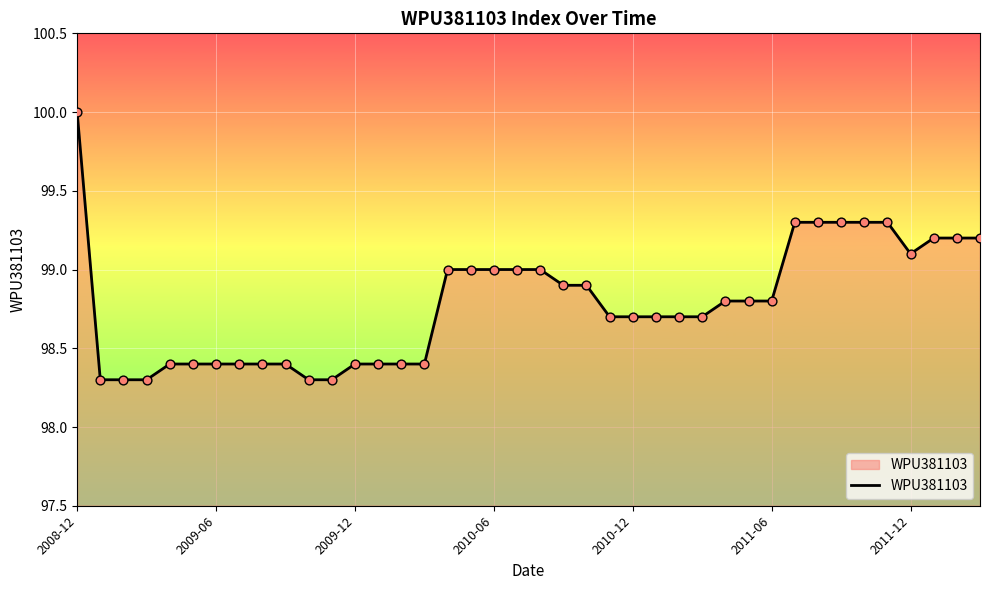

What is the difference between the maximum and minimum values?

1.7